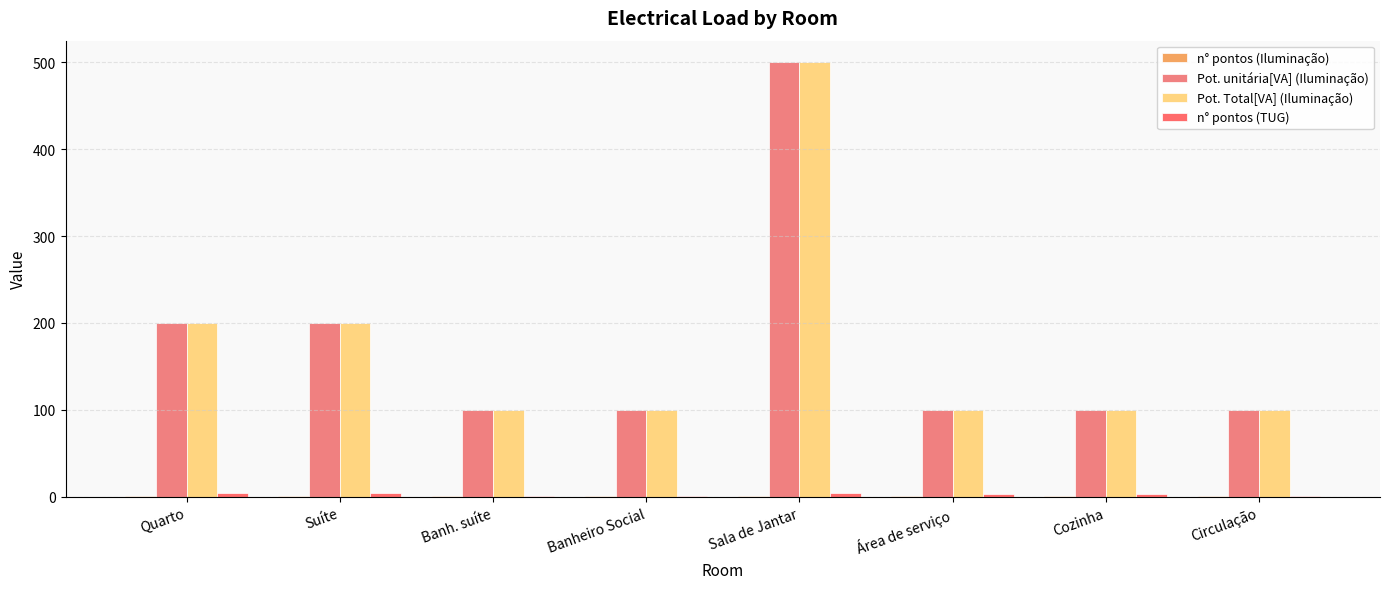

What position from the left is Banh. suíte?

3